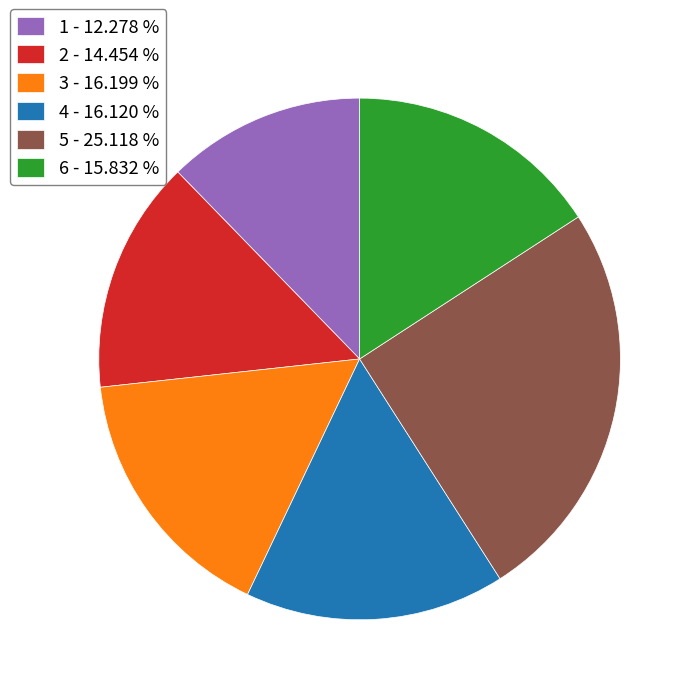

Is the sum of 5 and 6 greater than half?

No